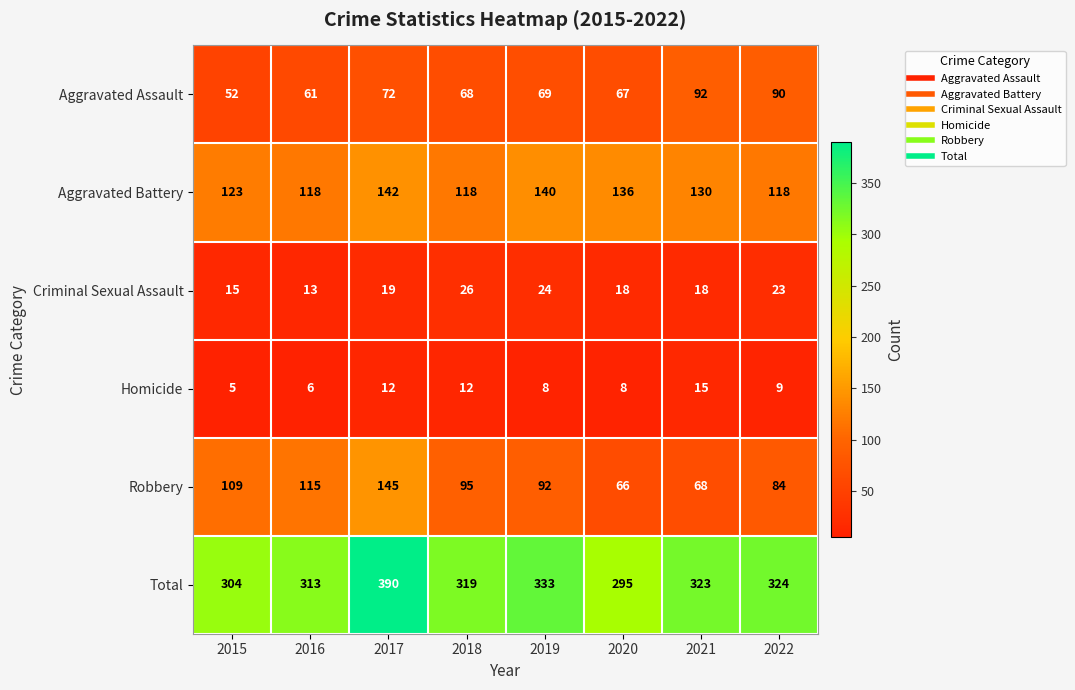

At which label does Aggravated Assault first exceed 69?

2017